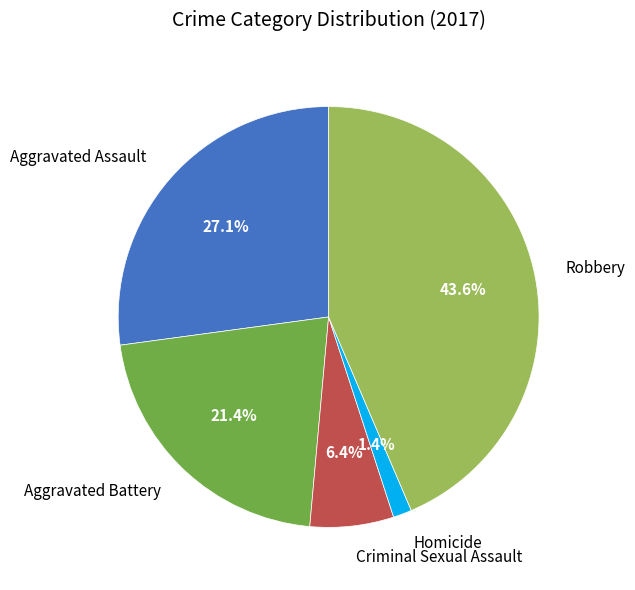

Rank the categories by value from lowest to highest.

Homicide, Criminal Sexual Assault, Aggravated Battery, Aggravated Assault, Robbery